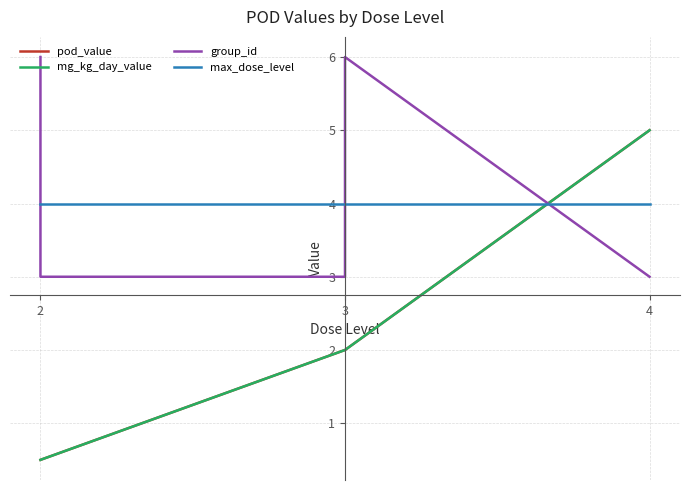

Is this an area chart (filled region under the line)?

No